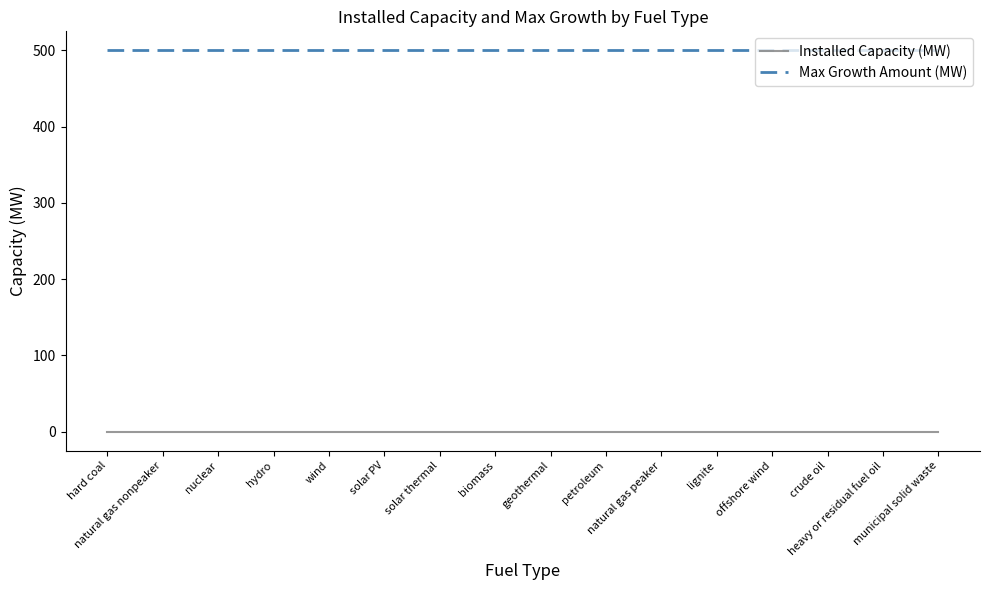

What is the maximum value shown in the chart?

500